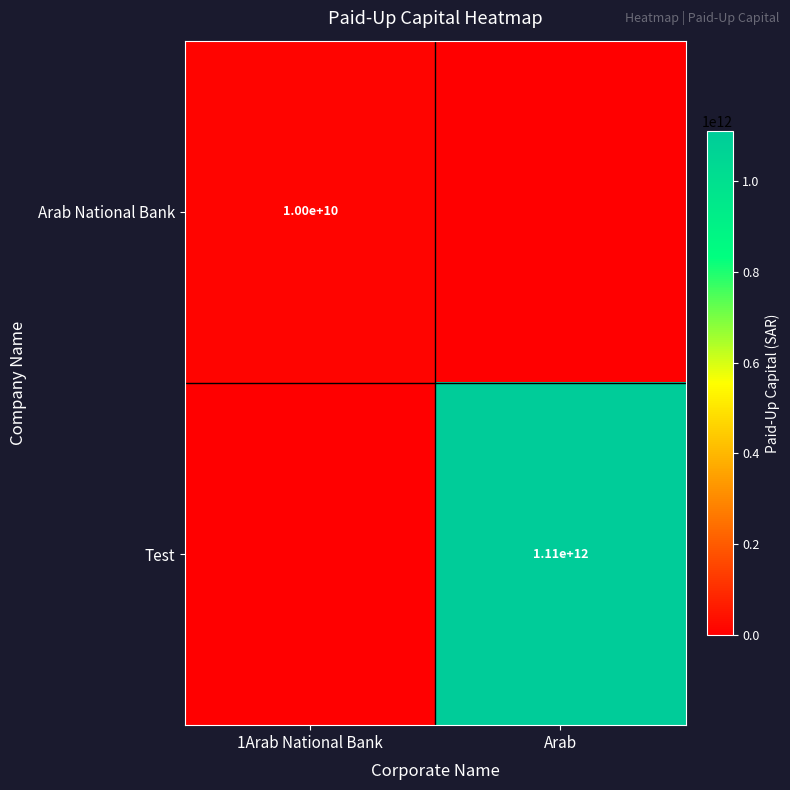

The value of Arab National Bank at 1Arab National Bank is 6690013186. True or false?

False